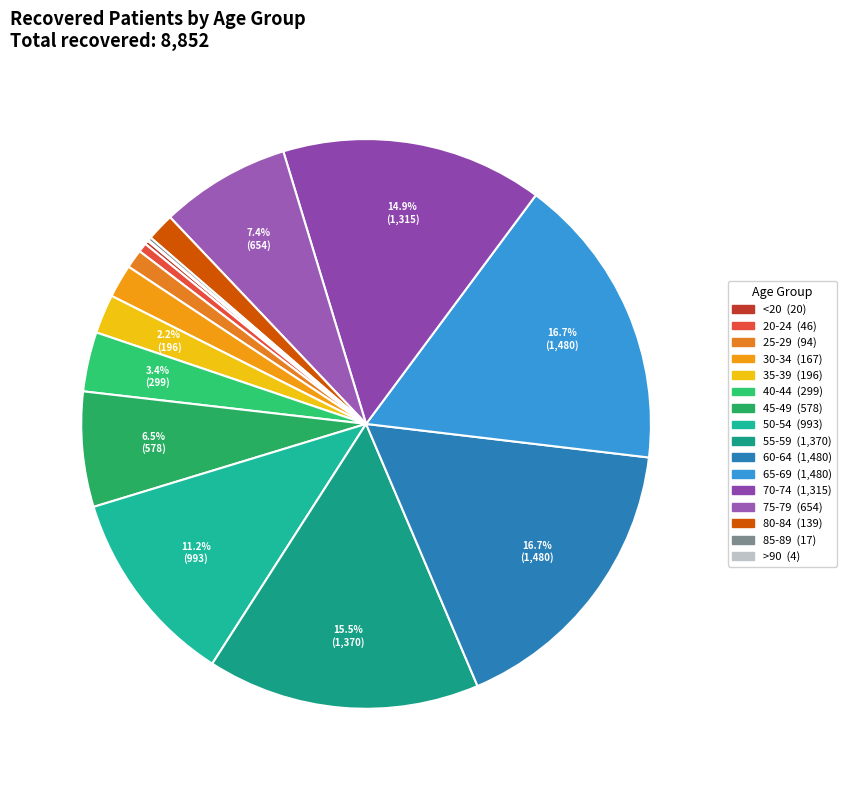

Which category has the smallest portion of the pie?

>90